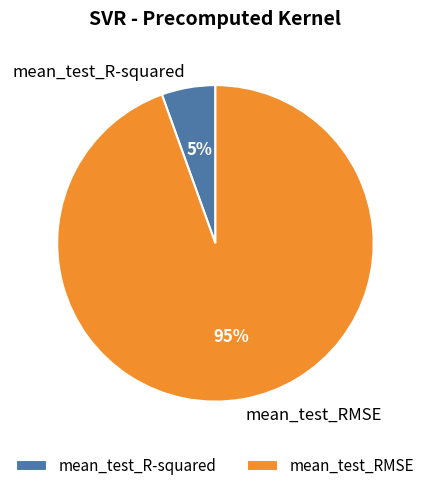

What is the smallest slice in the pie chart?

mean_test_R-squared